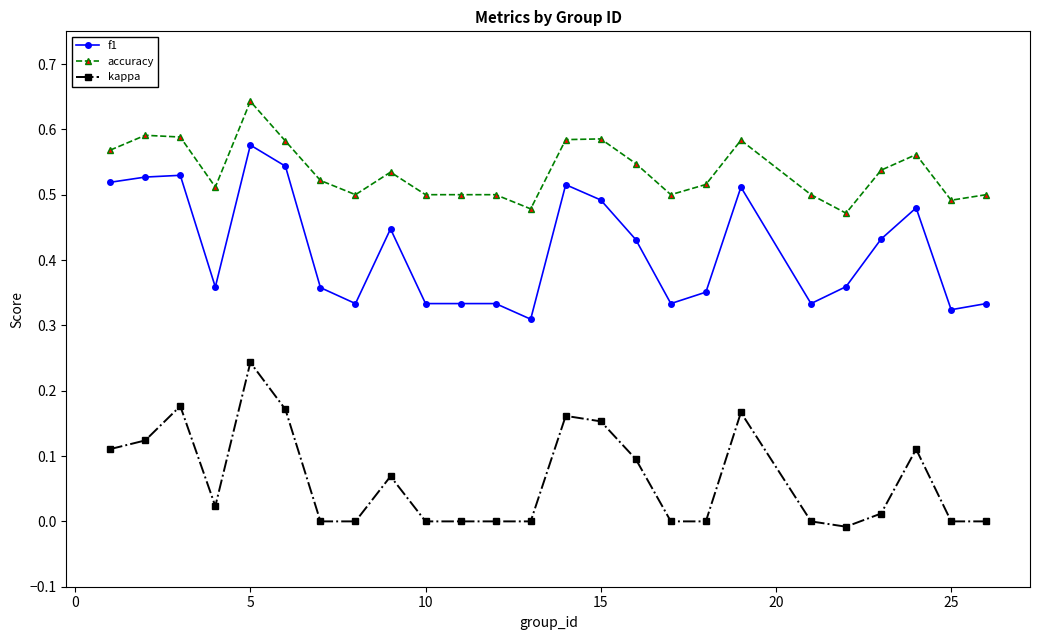

Which series has the largest range (max minus min)?

f1